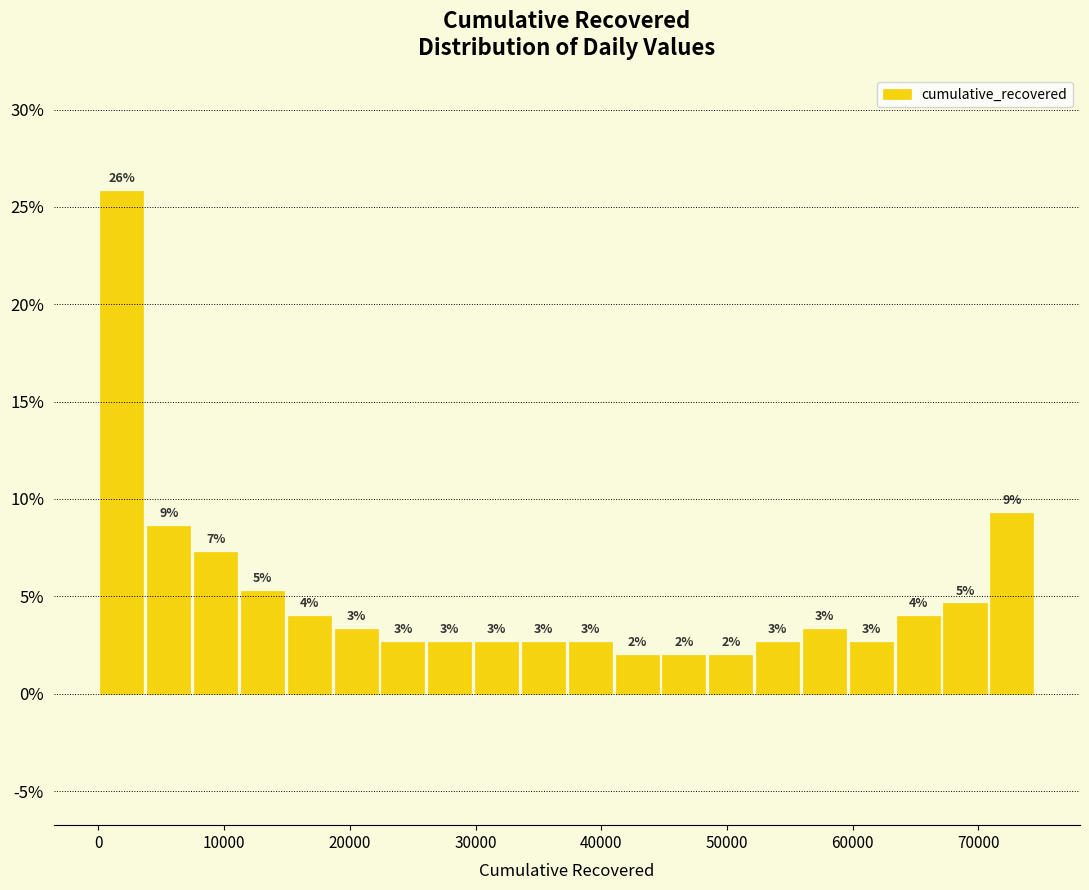

Read against the x-axis, roughly where is the centre of the tallest bar?

2000